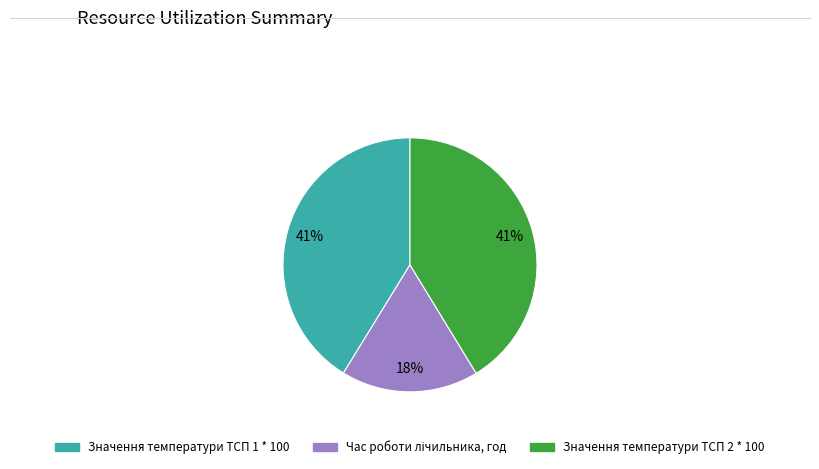

To the nearest percent, what portion does Значення температури ТСП 1 * 100 represent?

41%